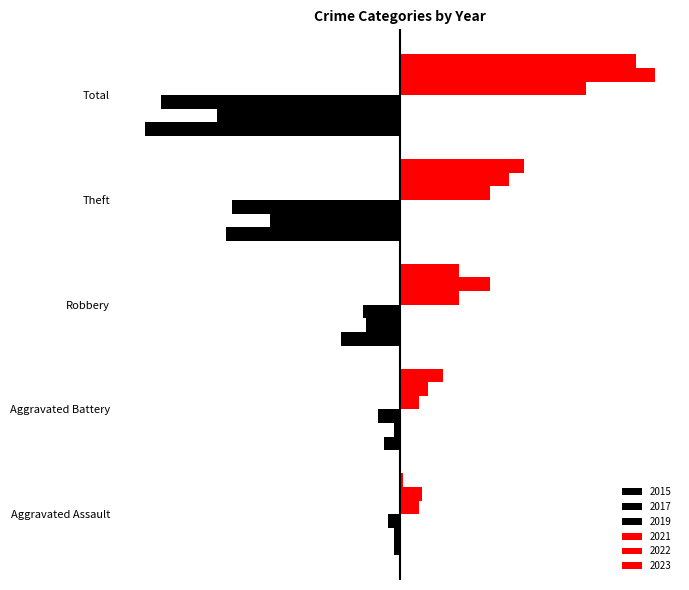

What is the label of the 2nd bar from the right?

Theft